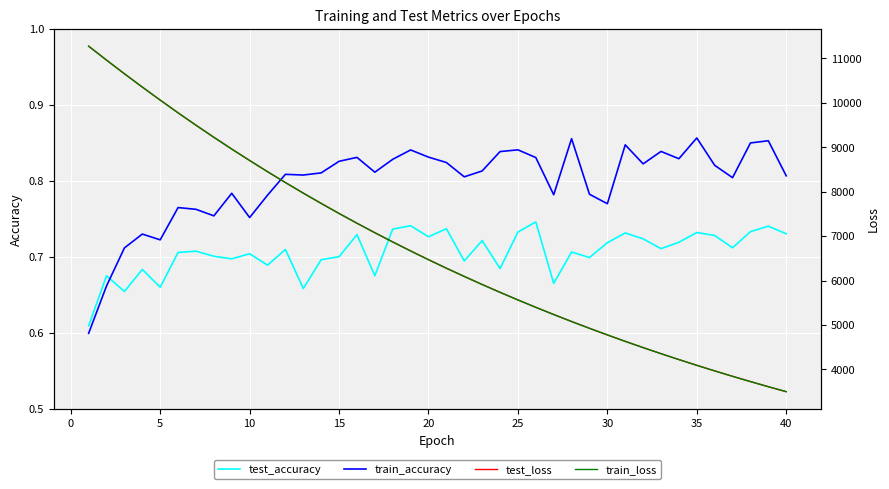

Which series has the largest range (max minus min)?

train_loss